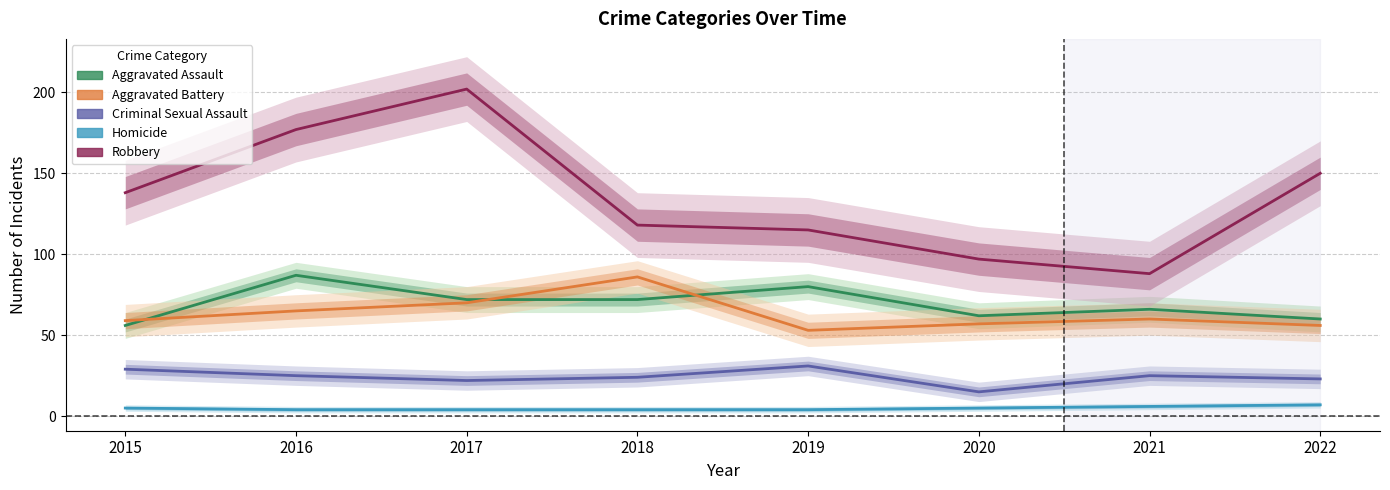

True or false: Criminal Sexual Assault and Aggravated Assault intersect in this chart.

False